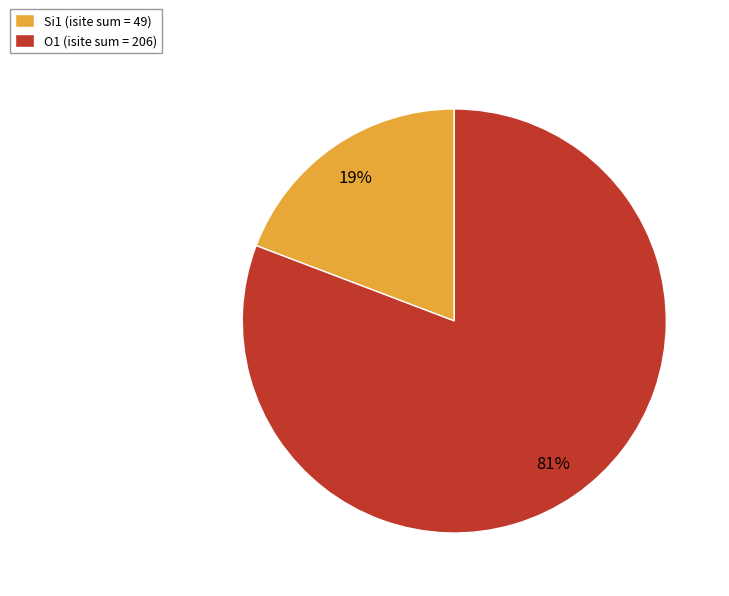

Is there a majority slice in this chart?

Yes